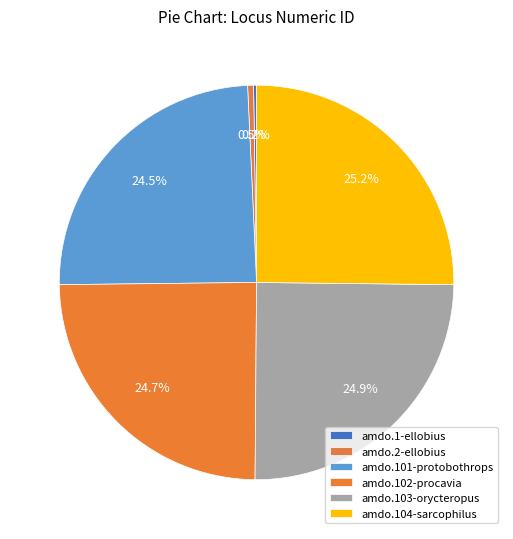

Is it true that amdo.103-orycteropus is 25% of the pie?

True